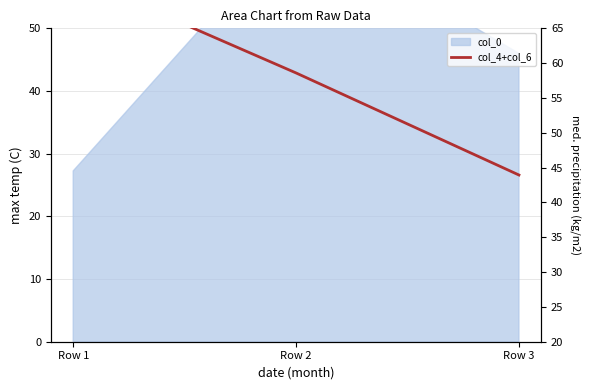

What is the ratio of the value at Row 3 to the value at Row 2?

0.7